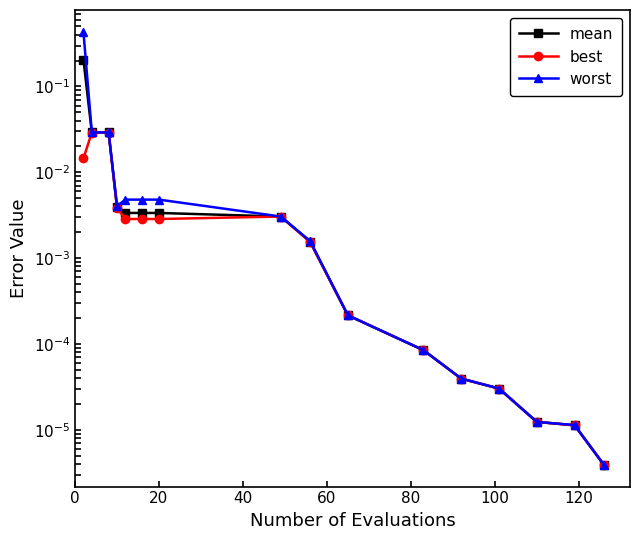

Count the number of data series in this chart.

3